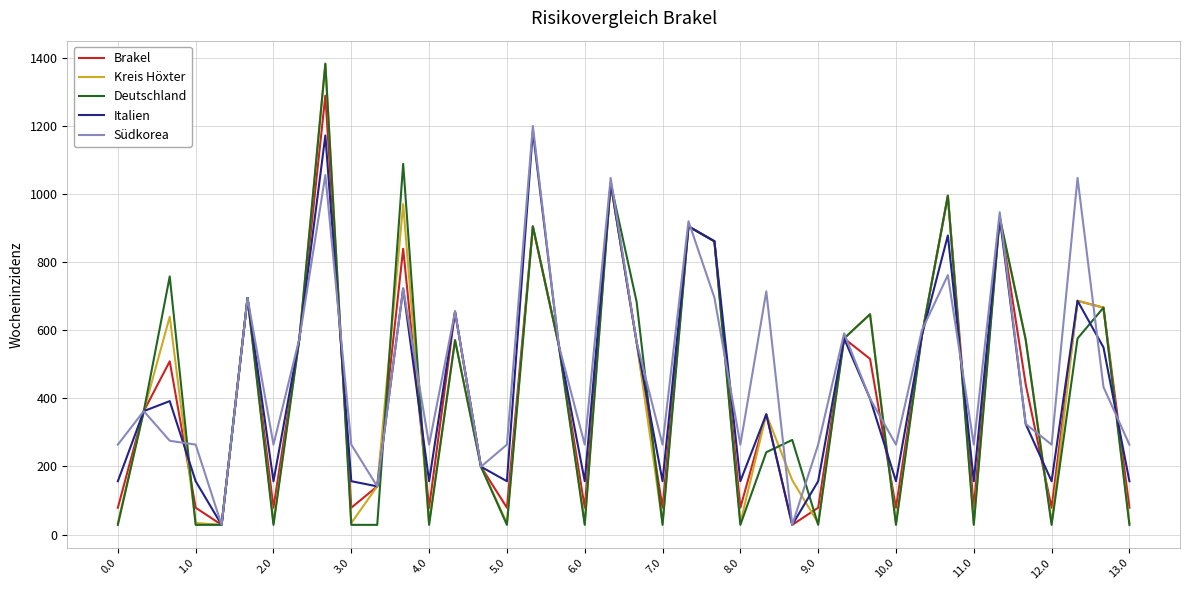

What is the greatest value displayed?

1381.9